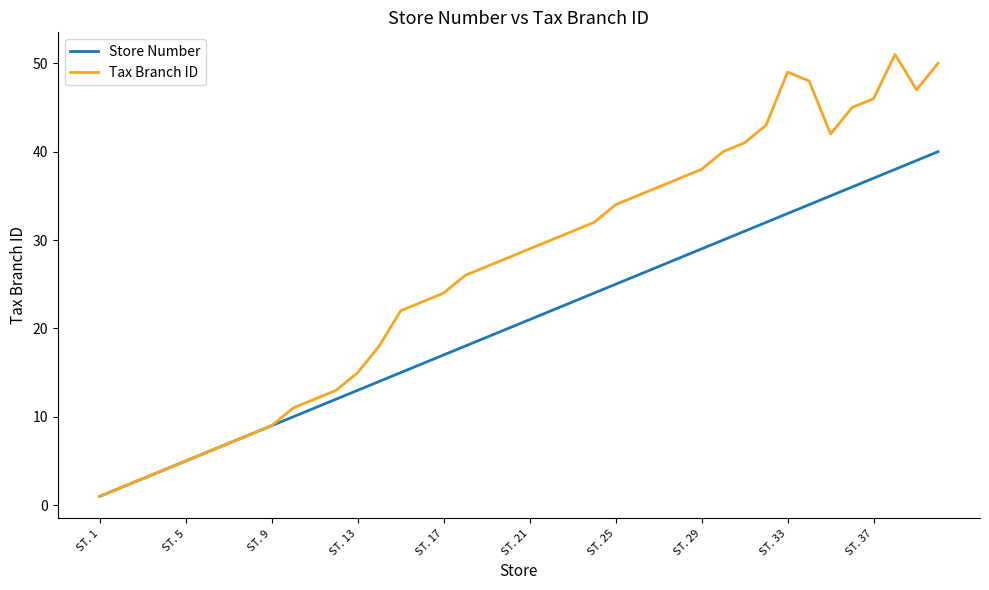

Which series has the largest total across all categories?

Tax Branch ID